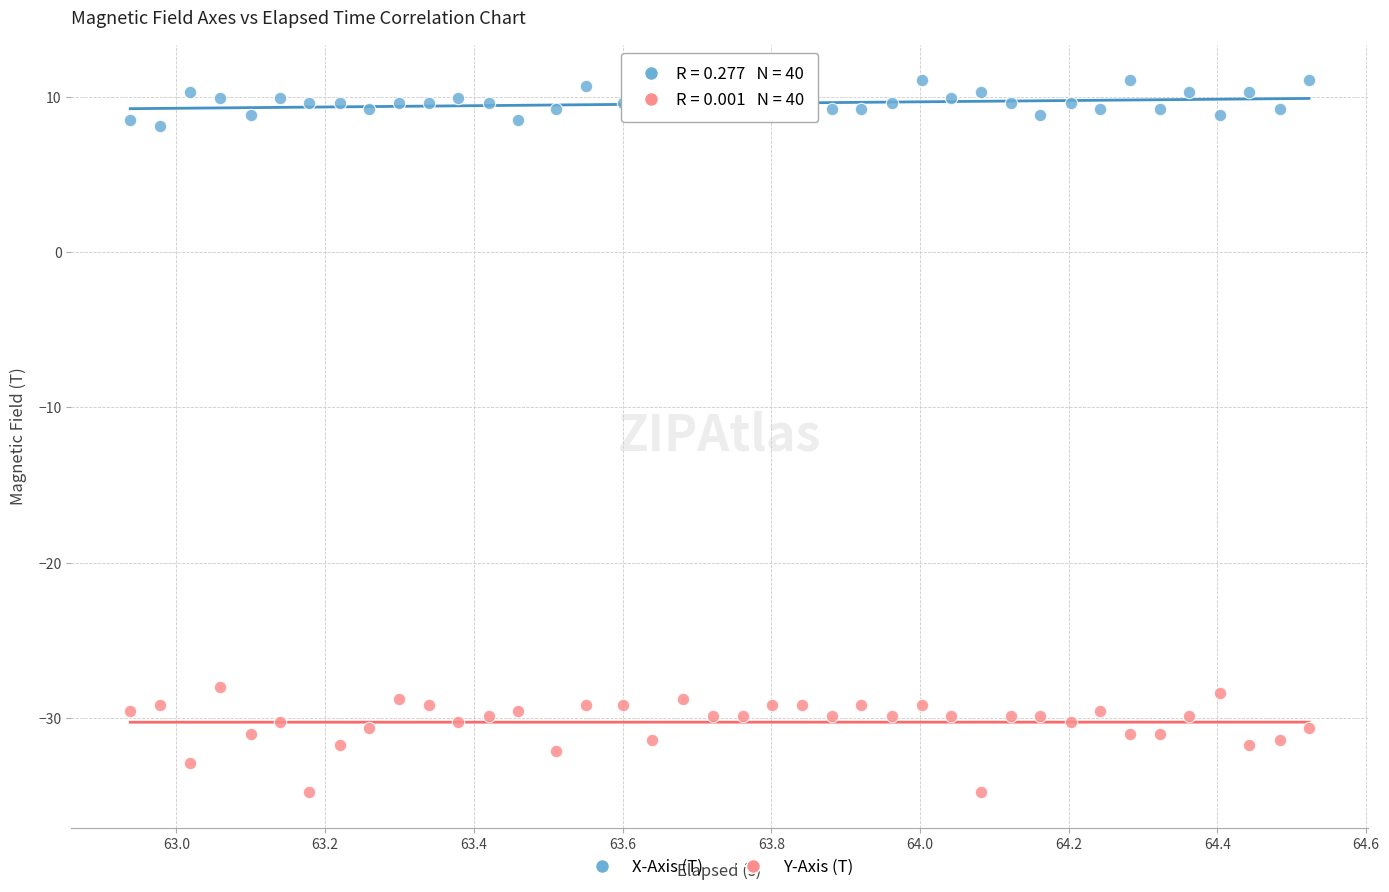

Which series contains the highest Y value?

X-Axis (T)